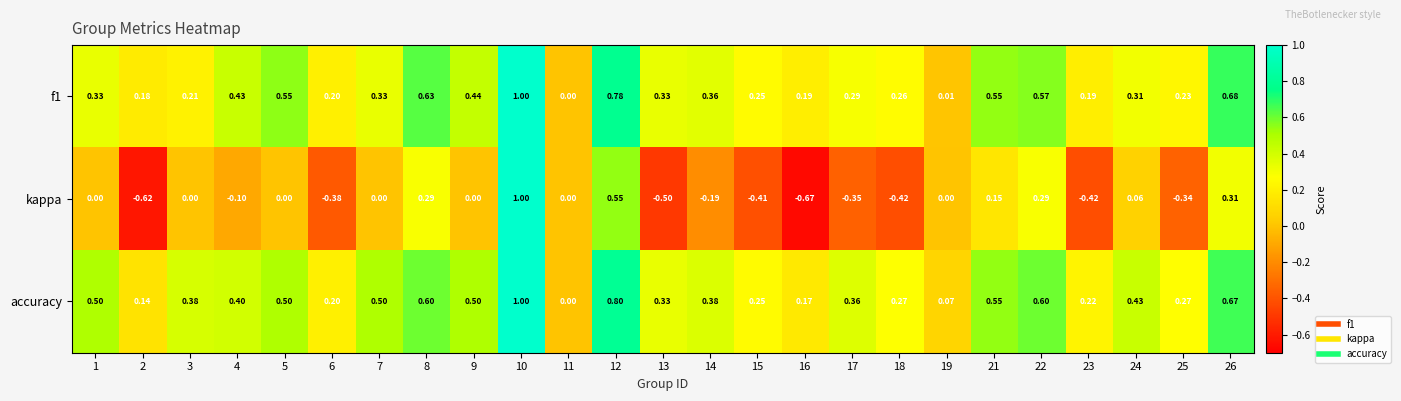

Which series has the largest range (max minus min)?

kappa